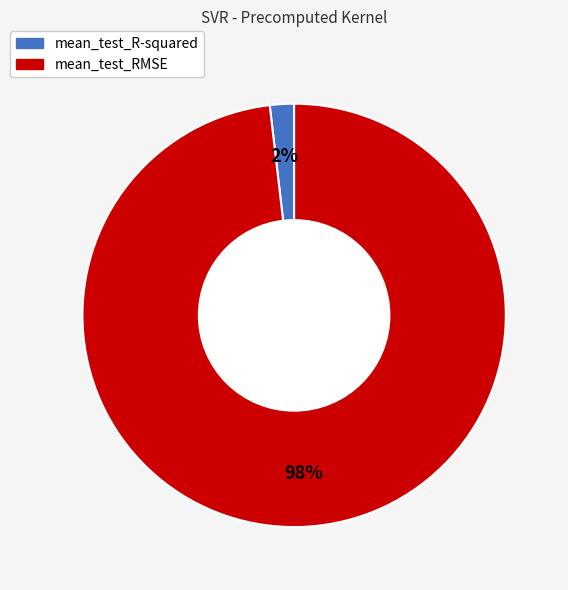

What percentage is the mean_test_RMSE slice, to the nearest percent?

98%